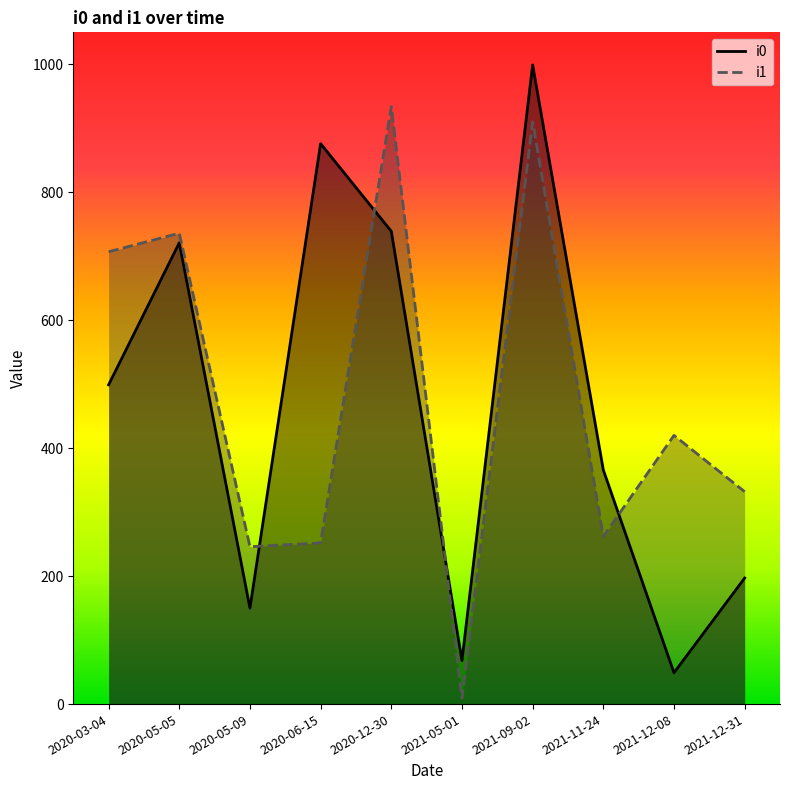

At which label is i1 closest to 471?

2021-12-08